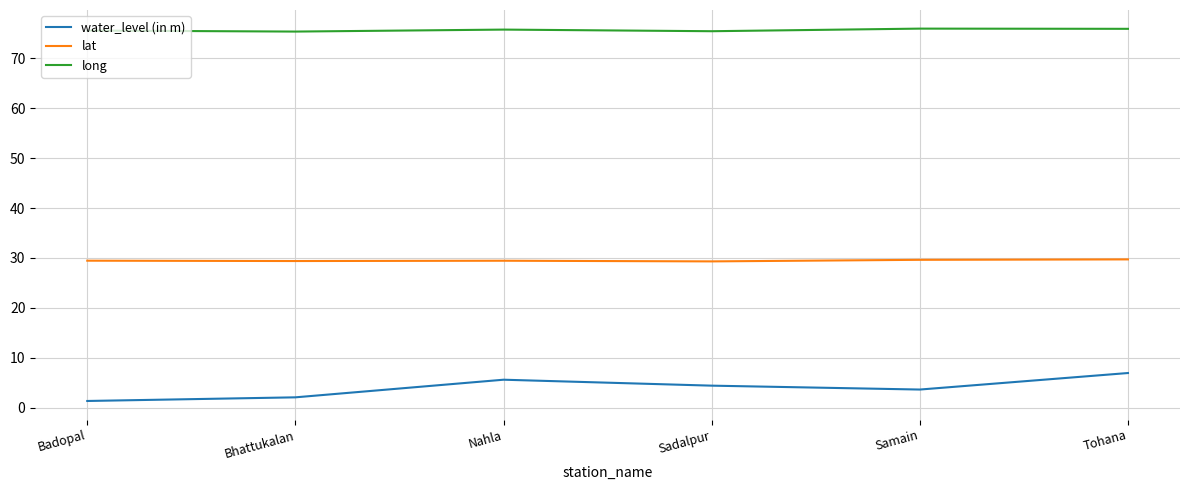

List the series in order of their peak value, highest first.

long, lat, water_level (in m)